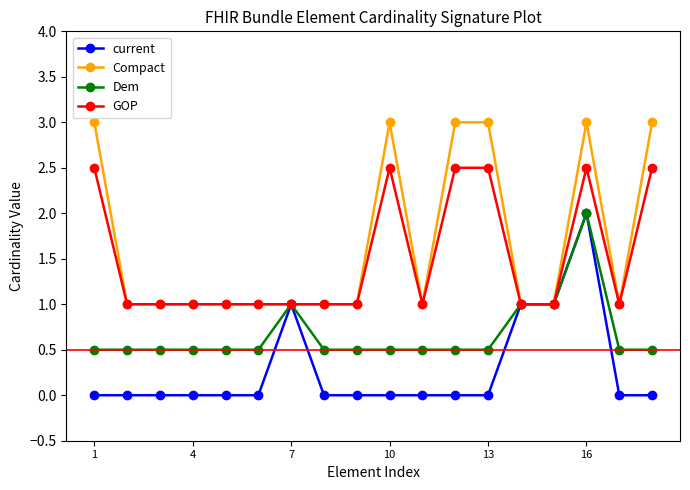

How many Compact values are between 1 and 3?

18